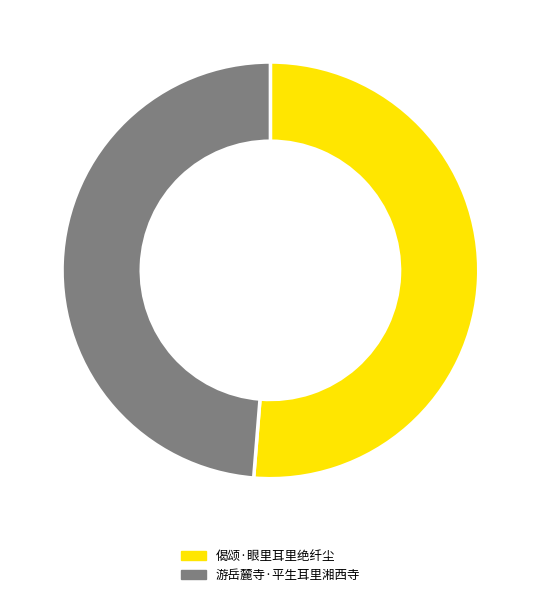

Between 游岳麓寺·平生耳里湘西寺 and 偈颂·眼里耳里绝纤尘, which is larger?

偈颂·眼里耳里绝纤尘